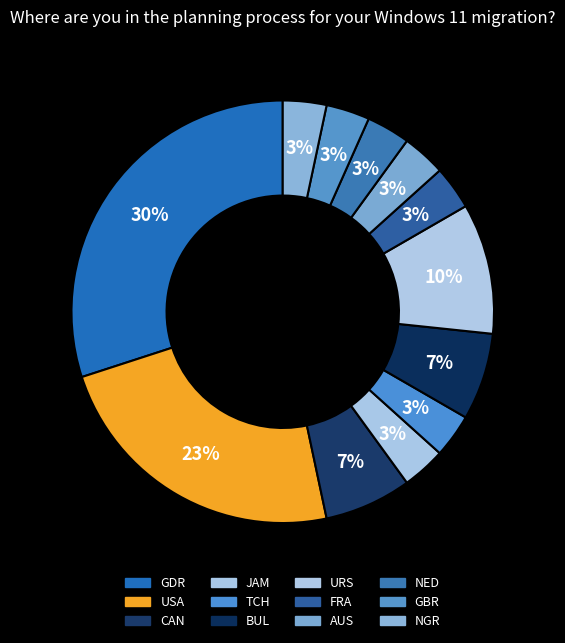

Do NGR and USA together represent more than half of the pie?

No